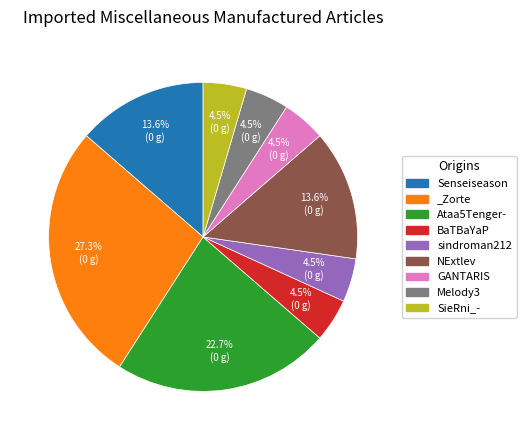

What is the ratio of the value at Senseiseason to the value at NExtlev?

1.0